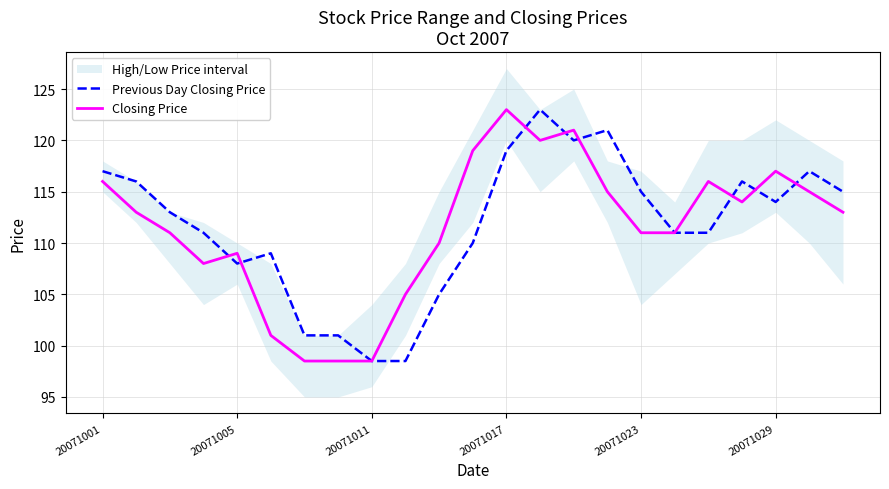

What is the average value of the Previous Day Closing Price series?

111.7